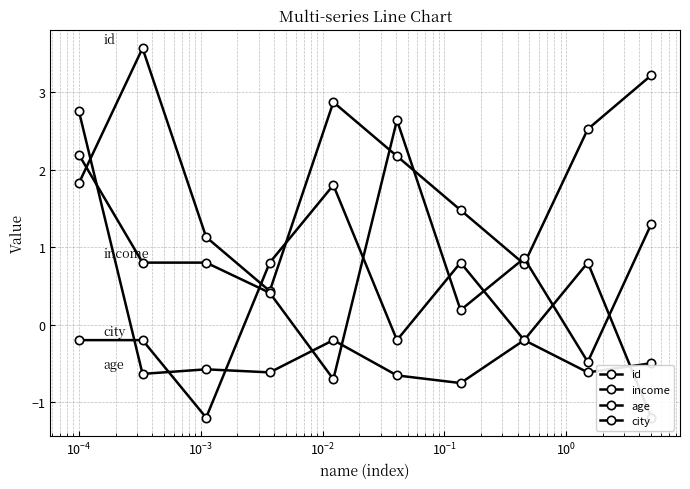

True or false: income has more than 2 points higher than both neighbors.

False